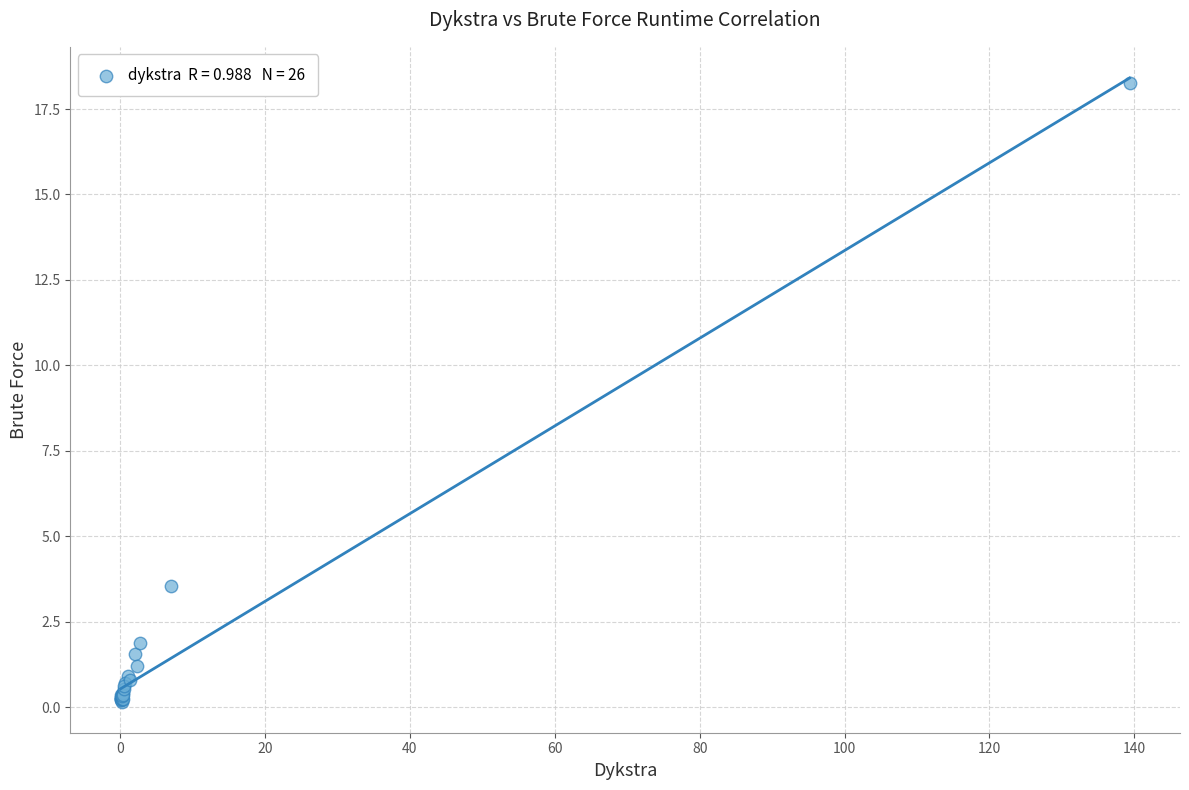

What Y value in the scatter plot is closest to 9?

3.6